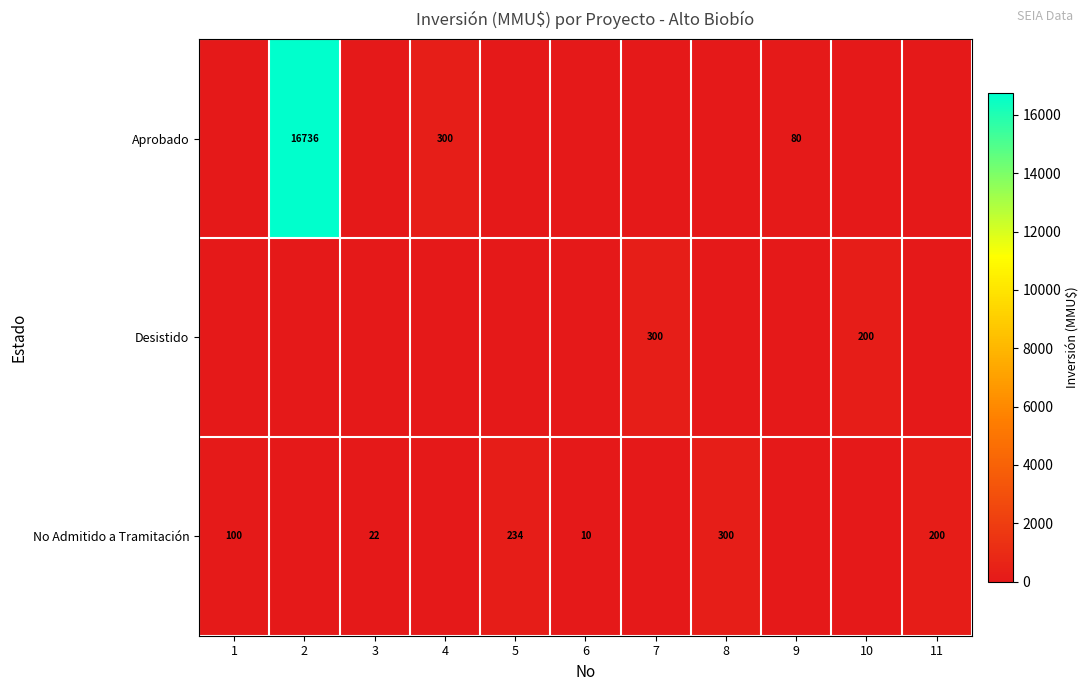

The value of No Admitido a Tramitación at 5 is 234. True or false?

True